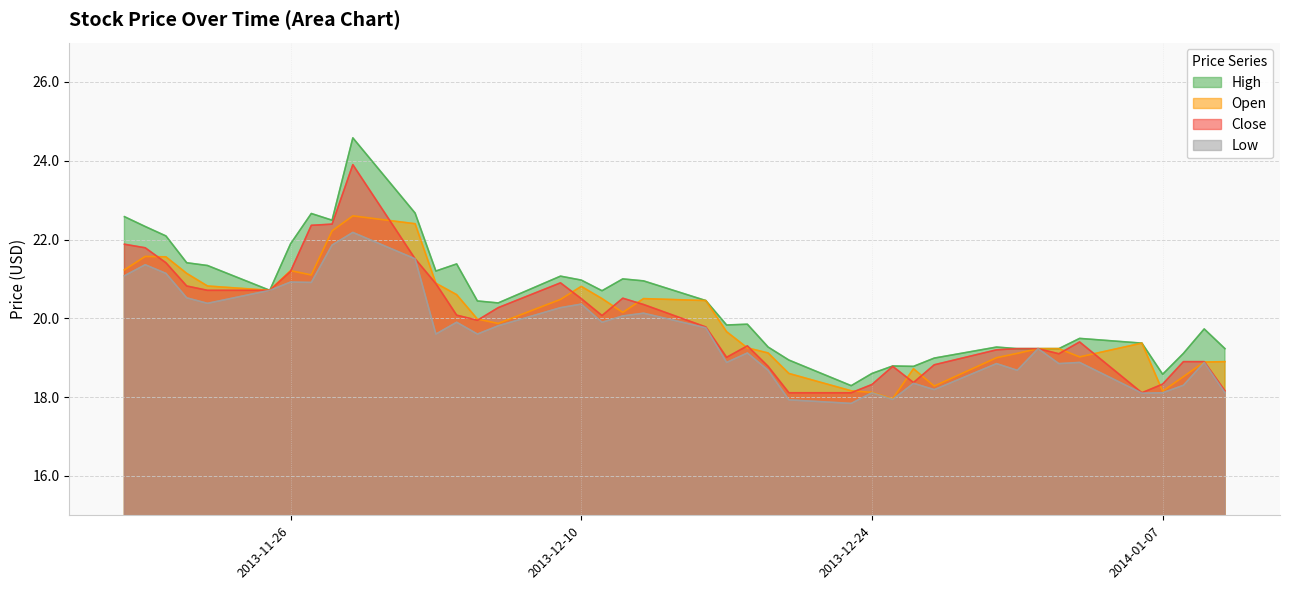

What are all the series names shown in the legend?

High, Open, Close, Low